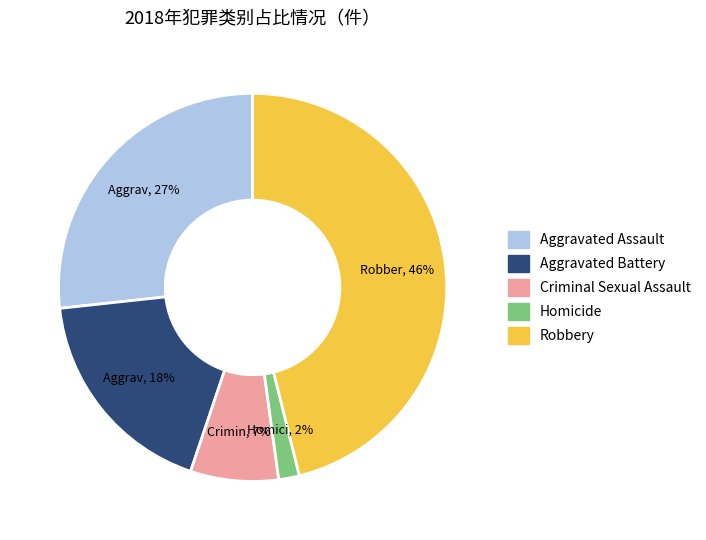

How many segments does this pie chart have?

5